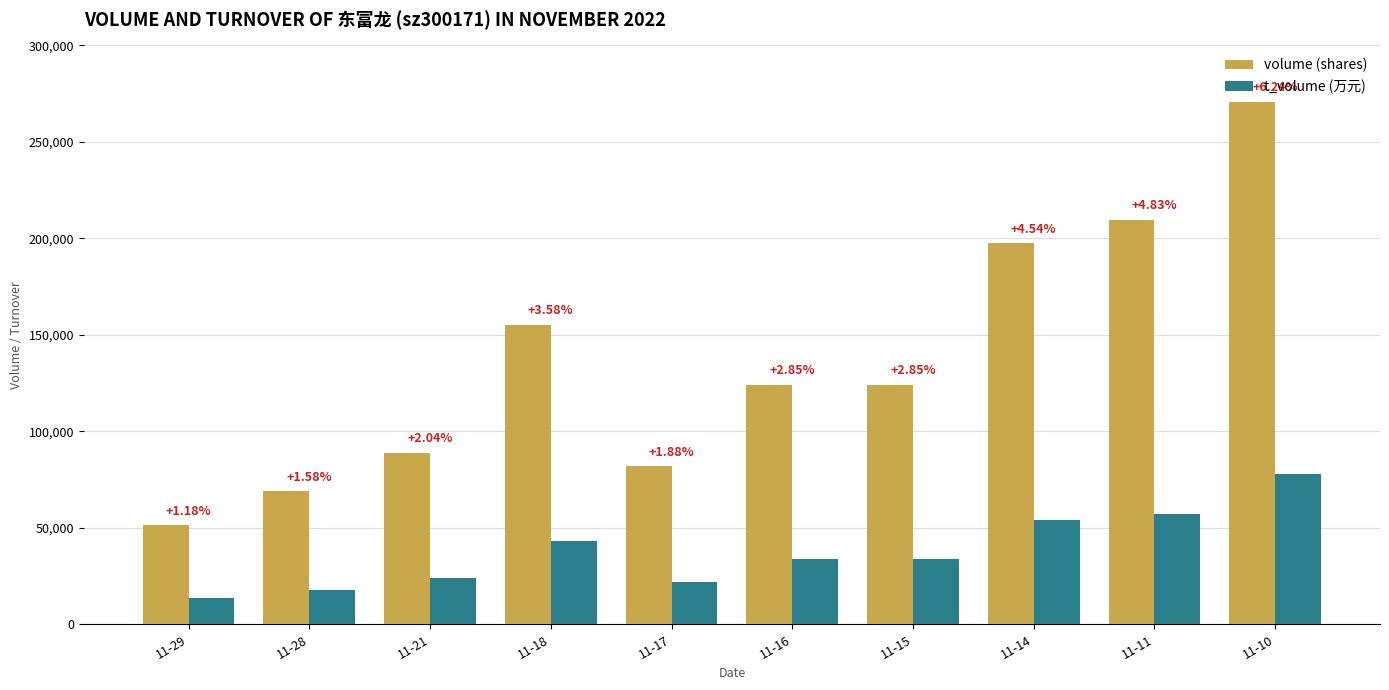

How many bars are there in total?

20